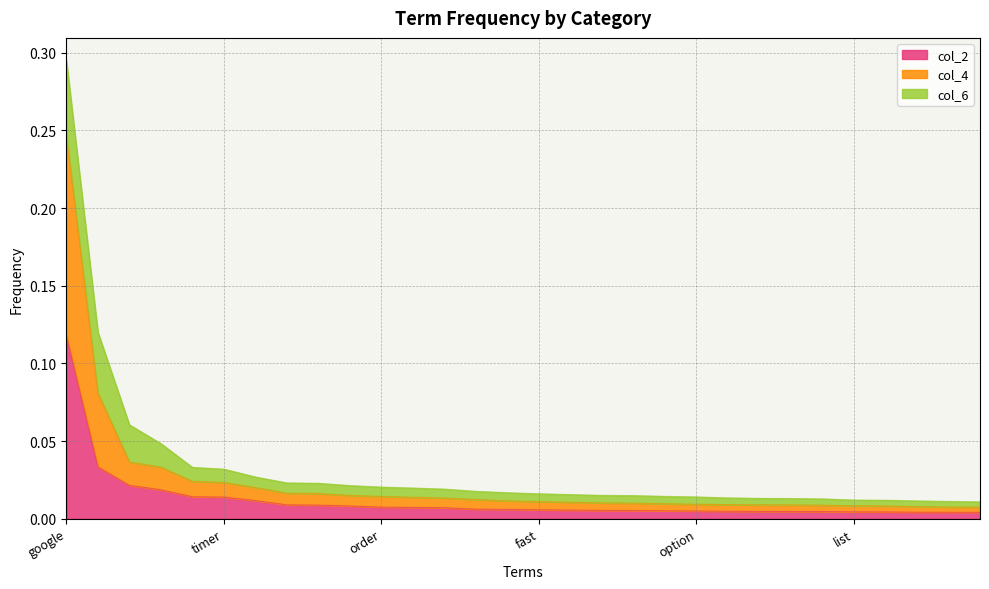

True or false: col_4 and col_2 intersect in this chart.

False